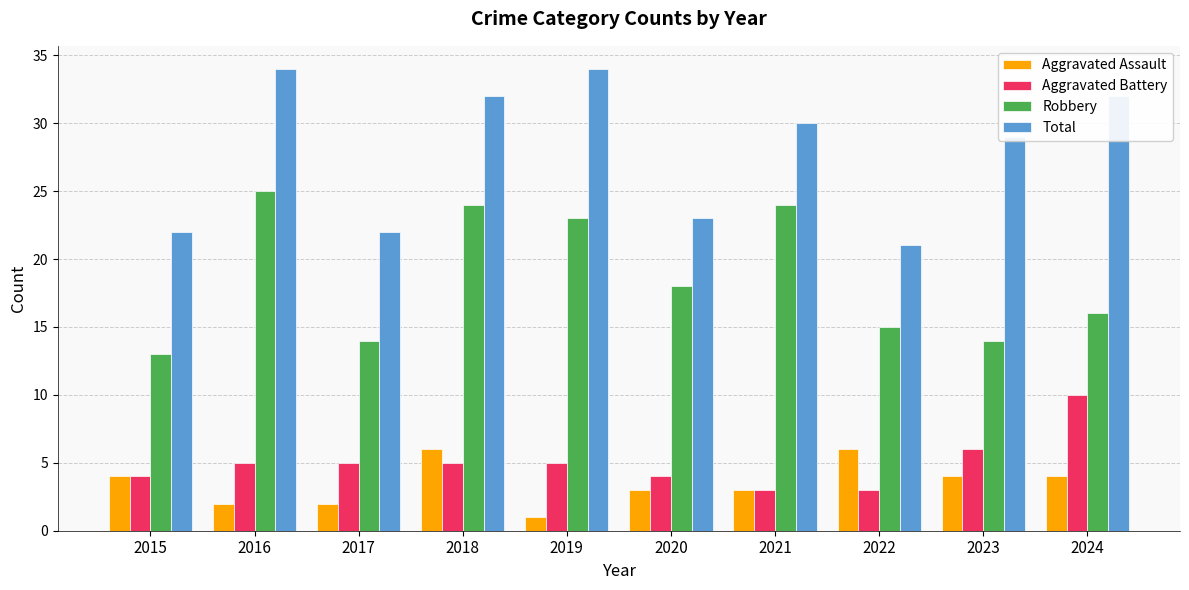

Which series has the largest range (max minus min)?

Total